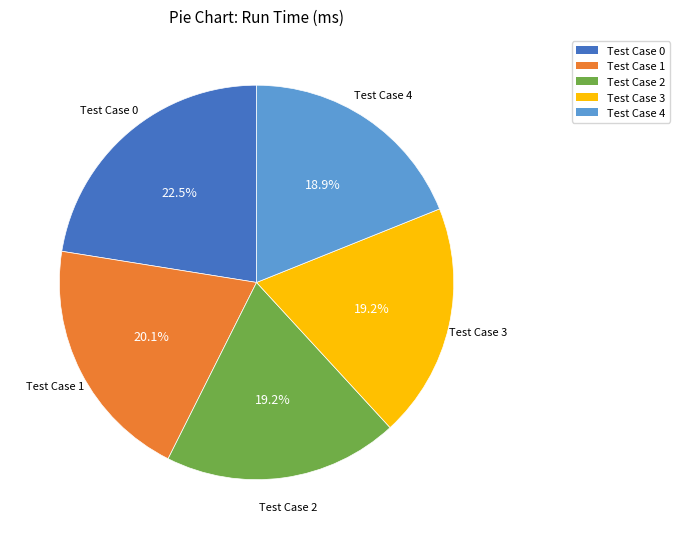

Count the number of slices in the pie.

5